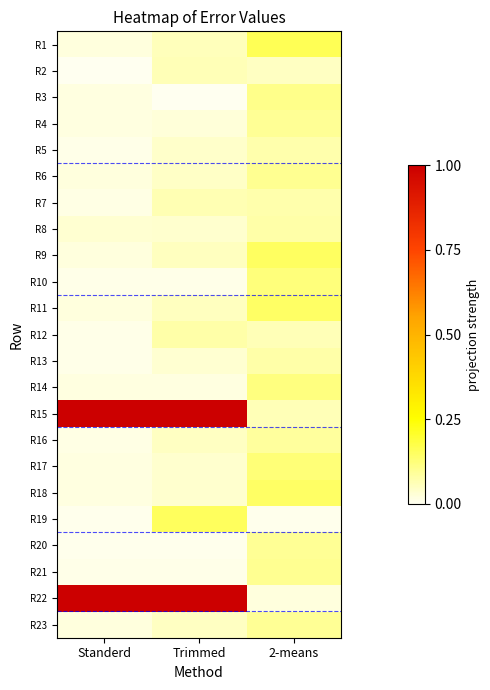

Reading left to right, transcribe all the data shown in this chart.

R1: Standerd=0.0	Trimmed=0.1	2-means=0.3
R2: Standerd=0.0	Trimmed=0.1	2-means=0.1
R3: Standerd=0.0	Trimmed=0.0	2-means=0.2
R4: Standerd=0.0	Trimmed=0.0	2-means=0.2
R5: Standerd=0.0	Trimmed=0.1	2-means=0.1
R6: Standerd=0.0	Trimmed=0.1	2-means=0.2
R7: Standerd=0.0	Trimmed=0.1	2-means=0.1
R8: Standerd=0.1	Trimmed=0.1	2-means=0.2
R9: Standerd=0.0	Trimmed=0.1	2-means=0.3
R10: Standerd=0.0	Trimmed=0.0	2-means=0.2
R11: Standerd=0.0	Trimmed=0.1	2-means=0.3
R12: Standerd=0.0	Trimmed=0.1	2-means=0.1
R13: Standerd=0.0	Trimmed=0.1	2-means=0.1
R14: Standerd=0.0	Trimmed=0.0	2-means=0.2
R15: Standerd=4.1	Trimmed=3.1	2-means=0.1
R16: Standerd=0.0	Trimmed=0.1	2-means=0.2
R17: Standerd=0.0	Trimmed=0.1	2-means=0.2
R18: Standerd=0.0	Trimmed=0.1	2-means=0.3
R19: Standerd=0.0	Trimmed=0.3	2-means=0.0
R20: Standerd=0.0	Trimmed=0.0	2-means=0.2
R21: Standerd=0.0	Trimmed=0.0	2-means=0.2
R22: Standerd=3.9	Trimmed=3.0	2-means=0.0
R23: Standerd=0.0	Trimmed=0.1	2-means=0.2